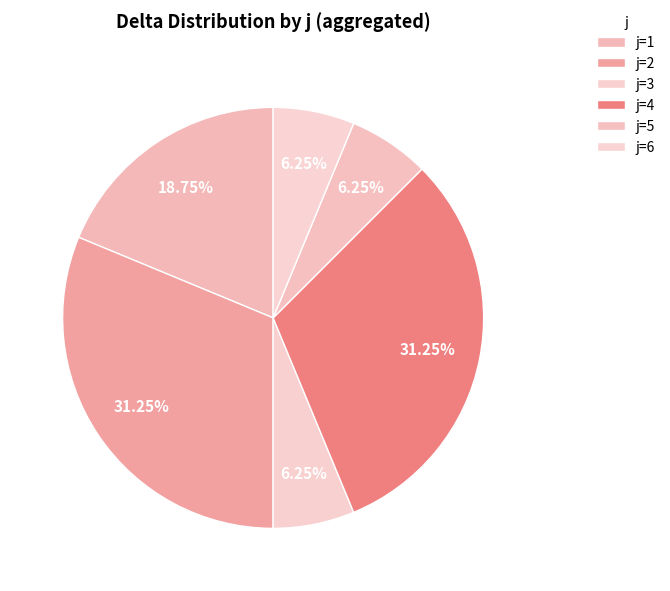

How much of the chart is everything except j=6?

93.8%